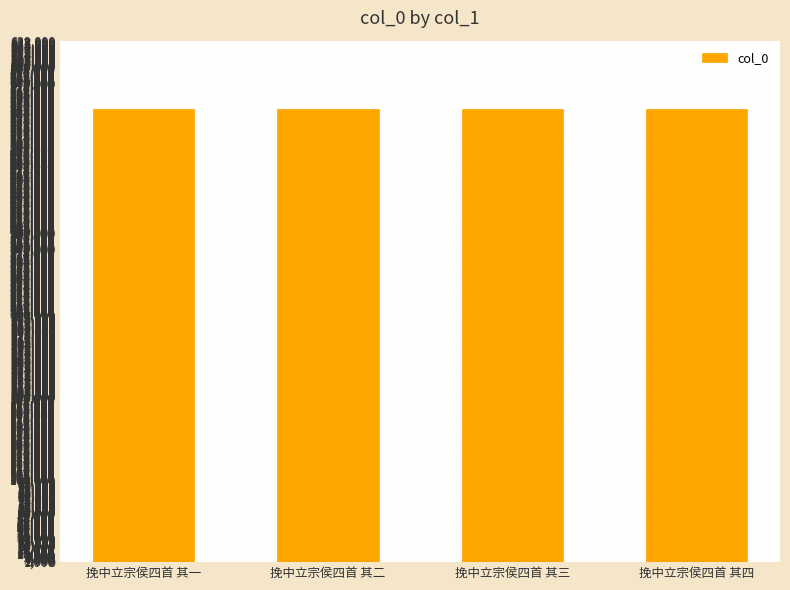

How many categories are shown in the chart?

4